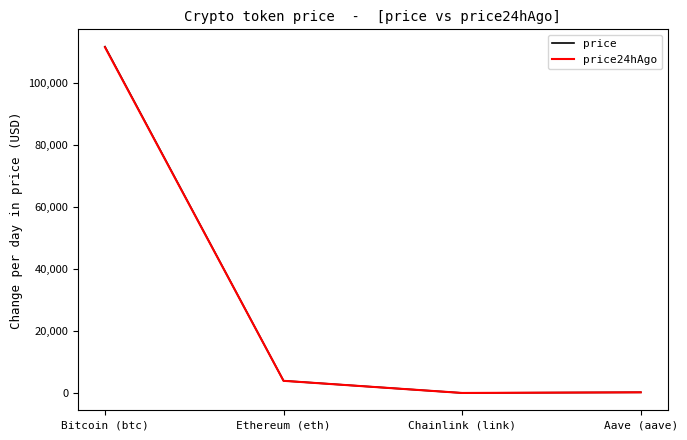

Between Bitcoin (btc) and Ethereum (eth), which series saw the biggest shift?

price